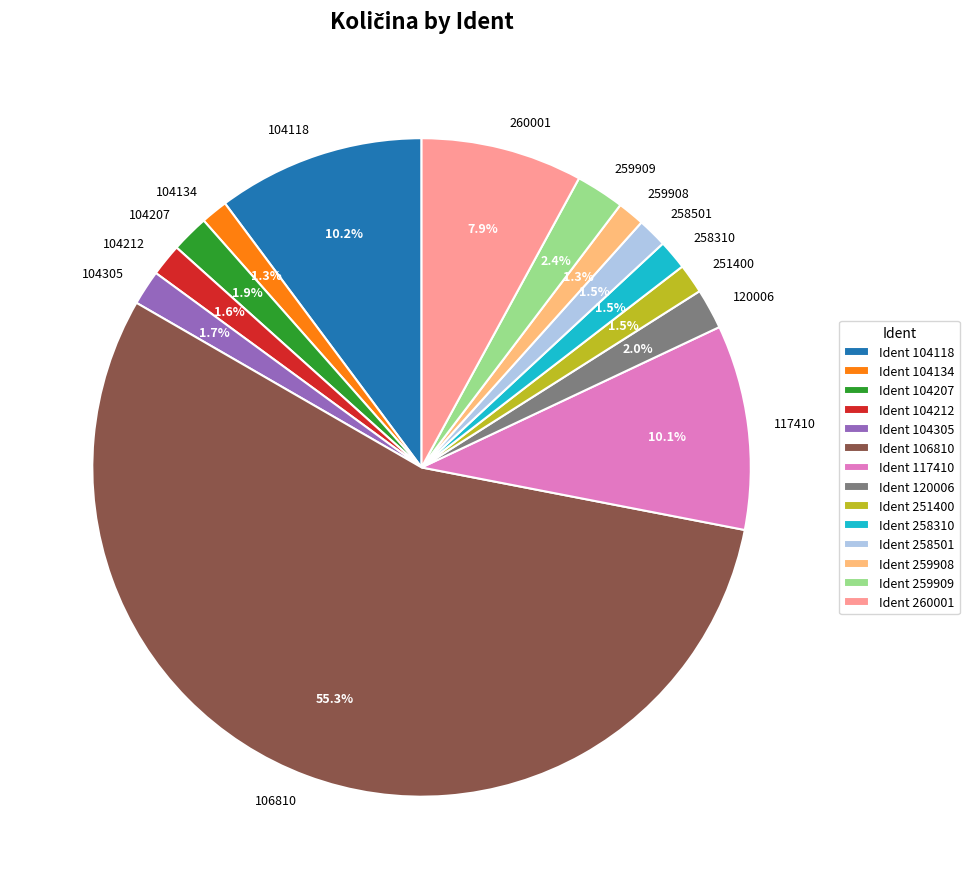

Is 104118 the majority of the pie?

No